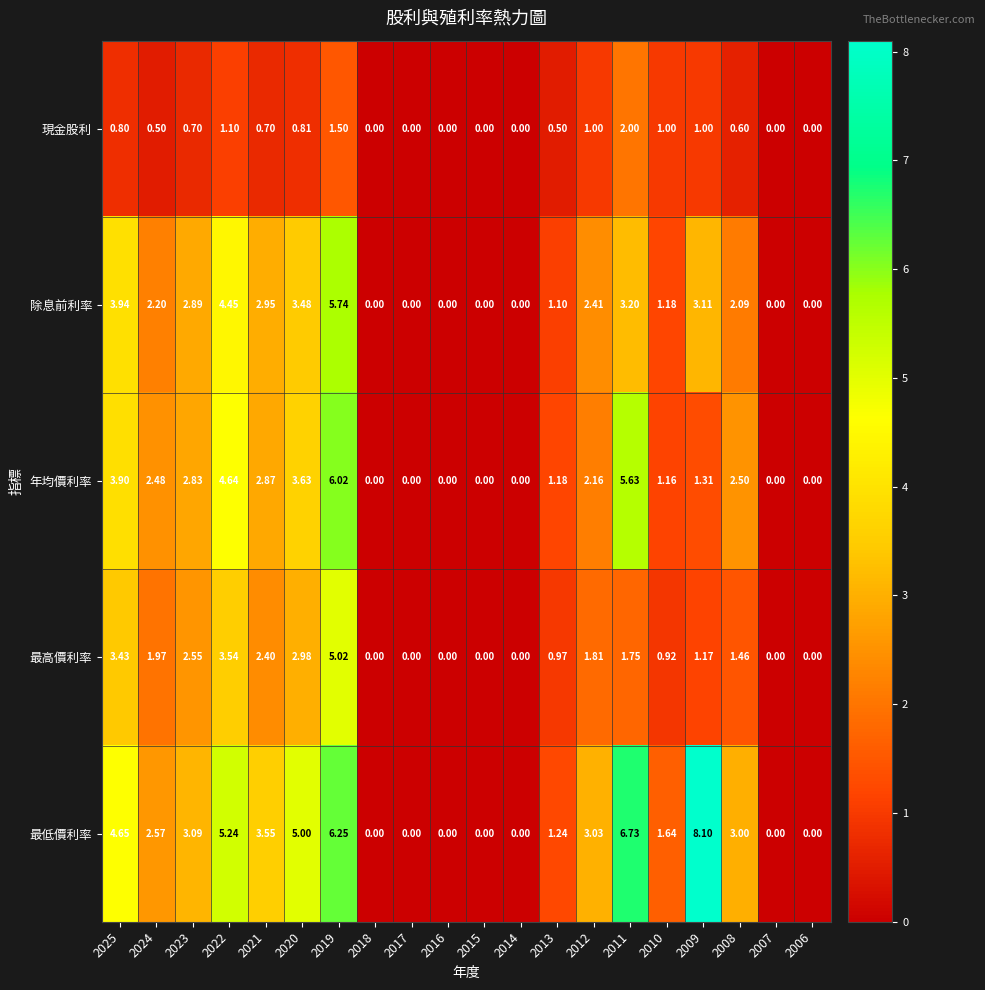

What is the total value across all series at 2008?

9.7